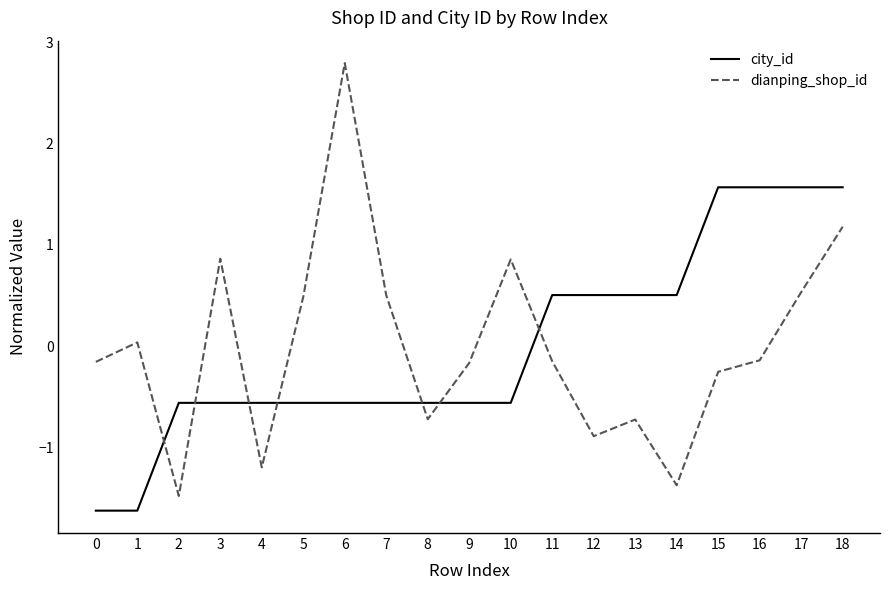

How many categories are shown in the chart?

19